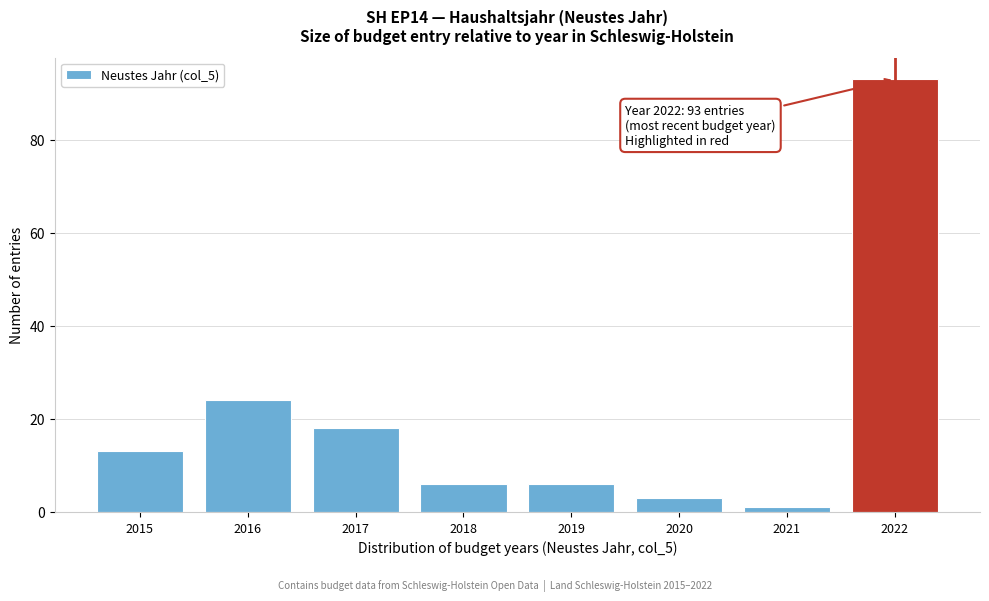

Reading left to right, extract all data points from this chart.

2015=13	2016=24	2017=18	2018=6	2019=6	2020=3	2021=1	2022=93